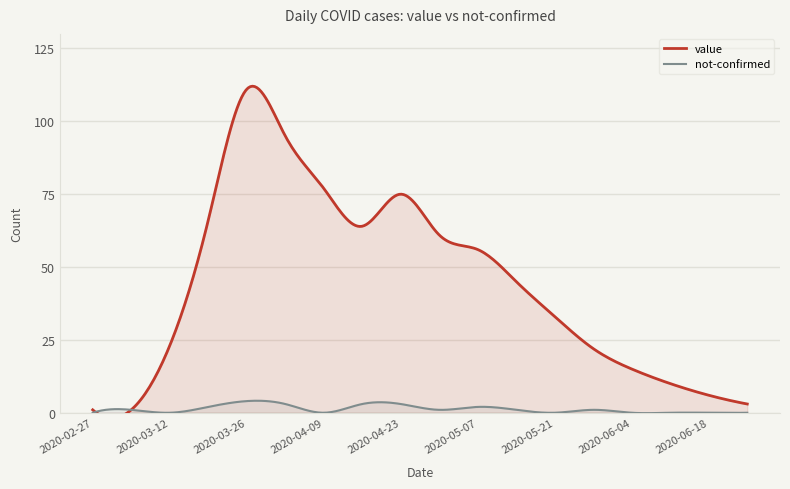

How many lines are shown in the chart?

2